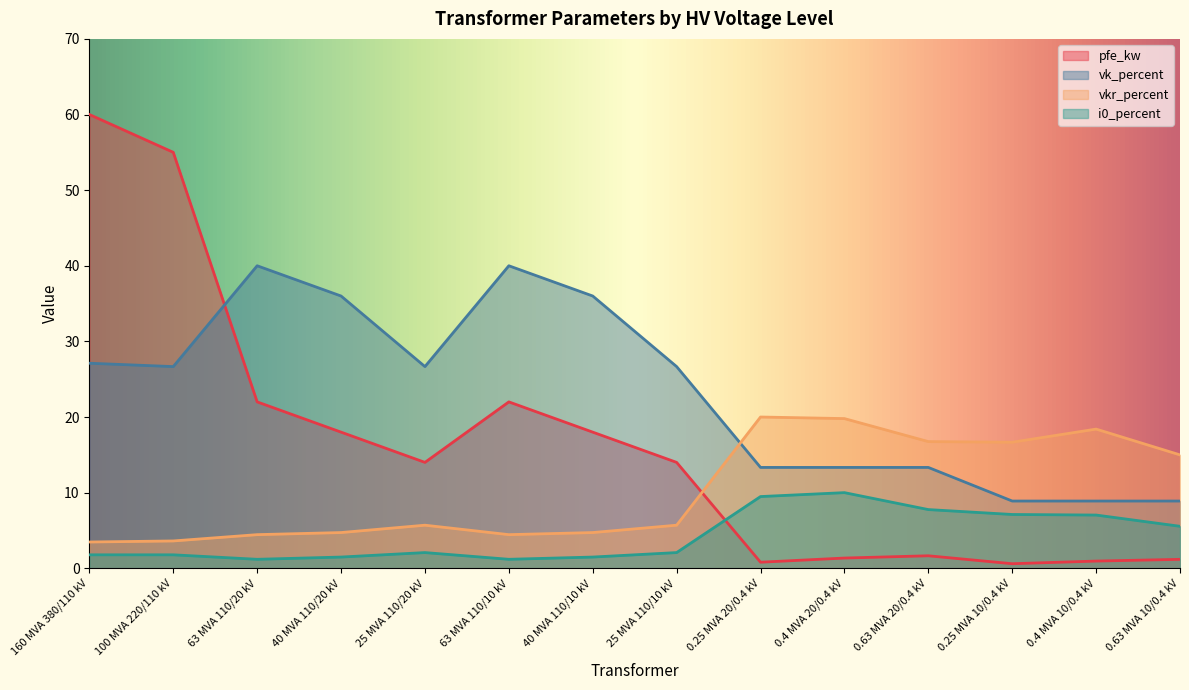

What is the label of the 10th point from the left?

0.4 MVA 20/0.4 kV